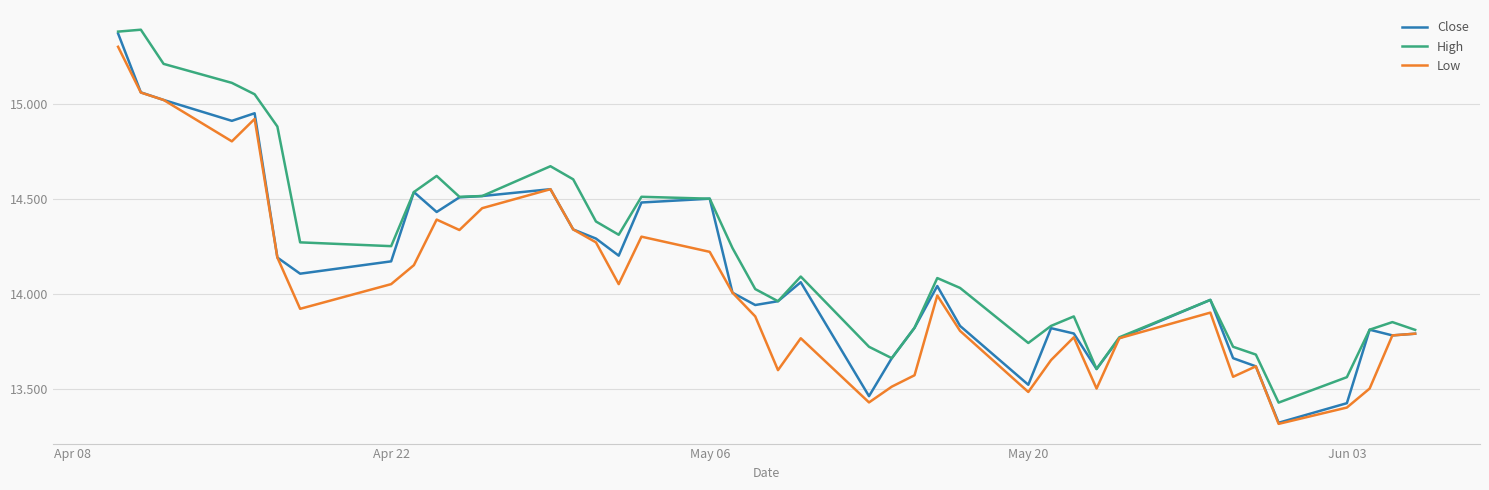

Which series has the largest total across all categories?

High